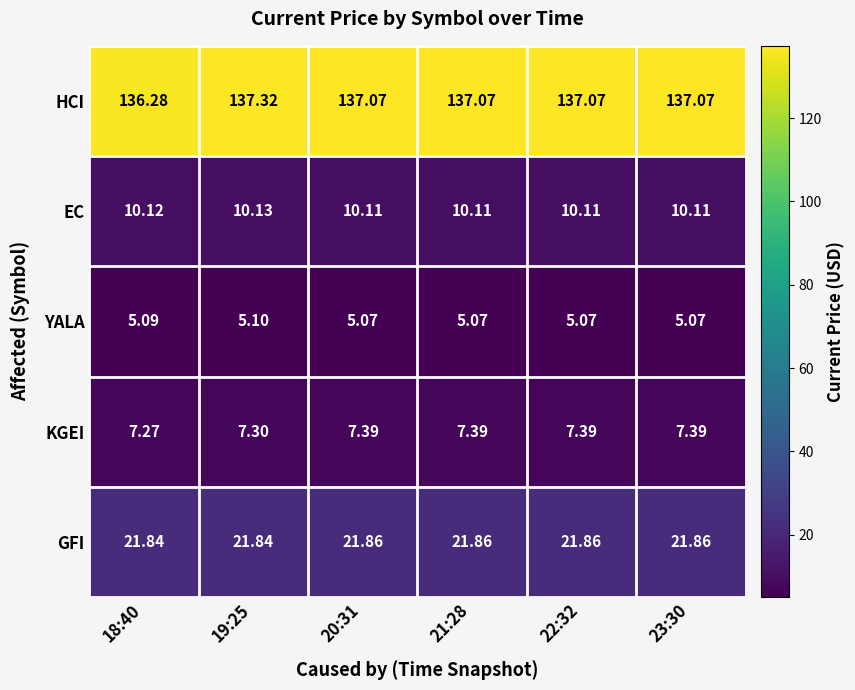

Which series has the largest range (max minus min)?

HCI